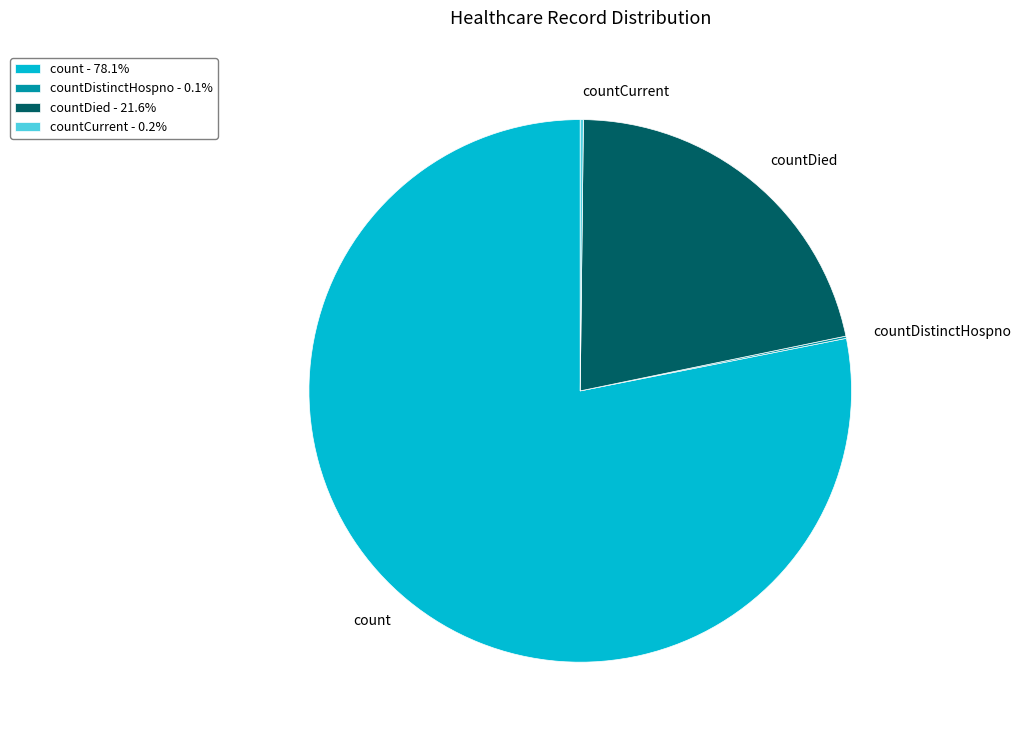

Is count the majority of the pie?

Yes